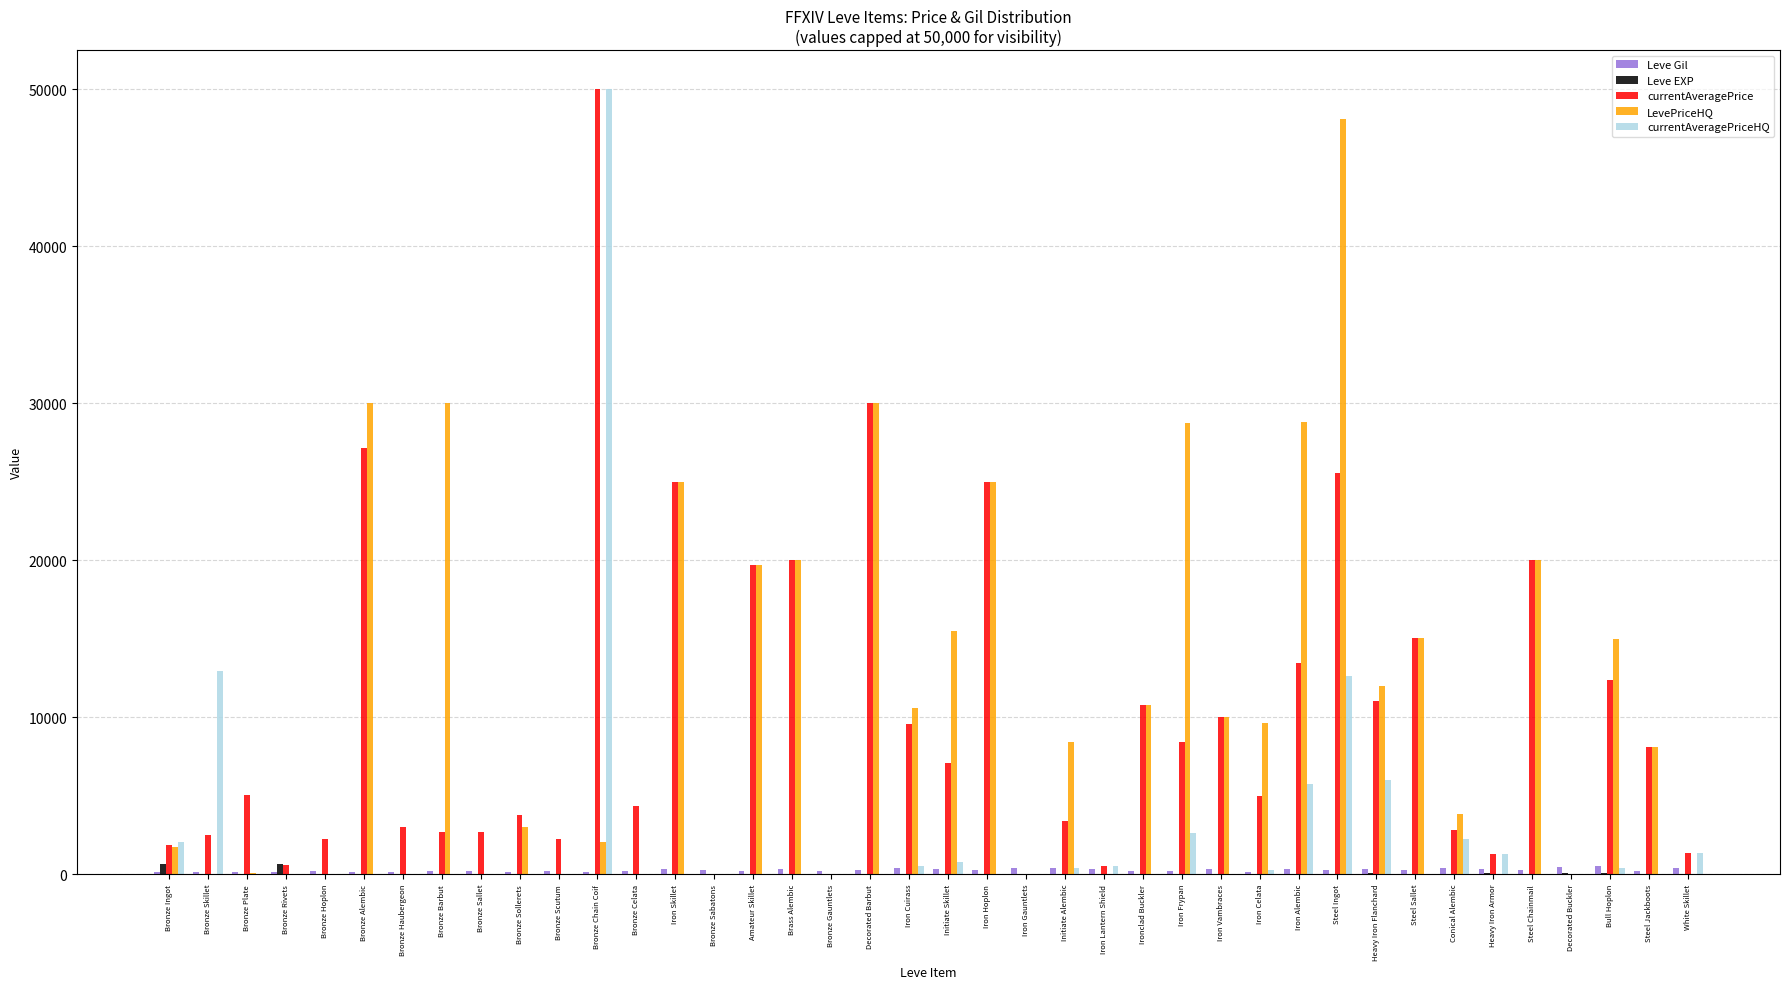

Read the currentAveragePrice value at Iron Vambraces.

10000